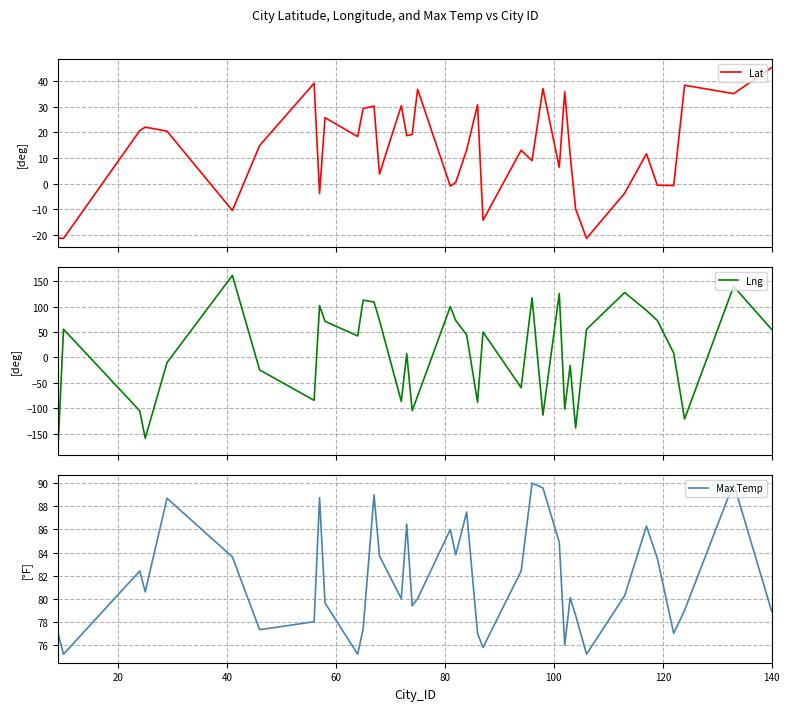

Is it true that Lat equals -6.2 at 29?

False